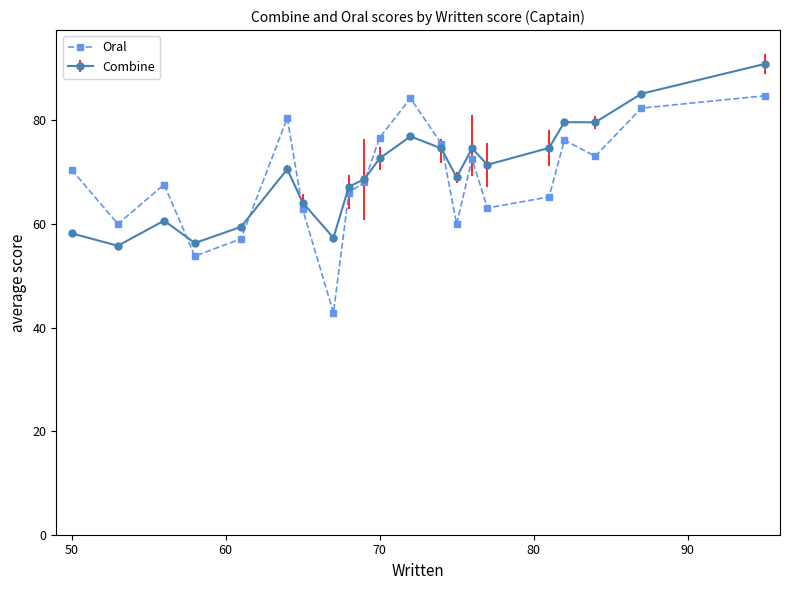

List the series in order of their peak value, highest first.

Combine, Oral